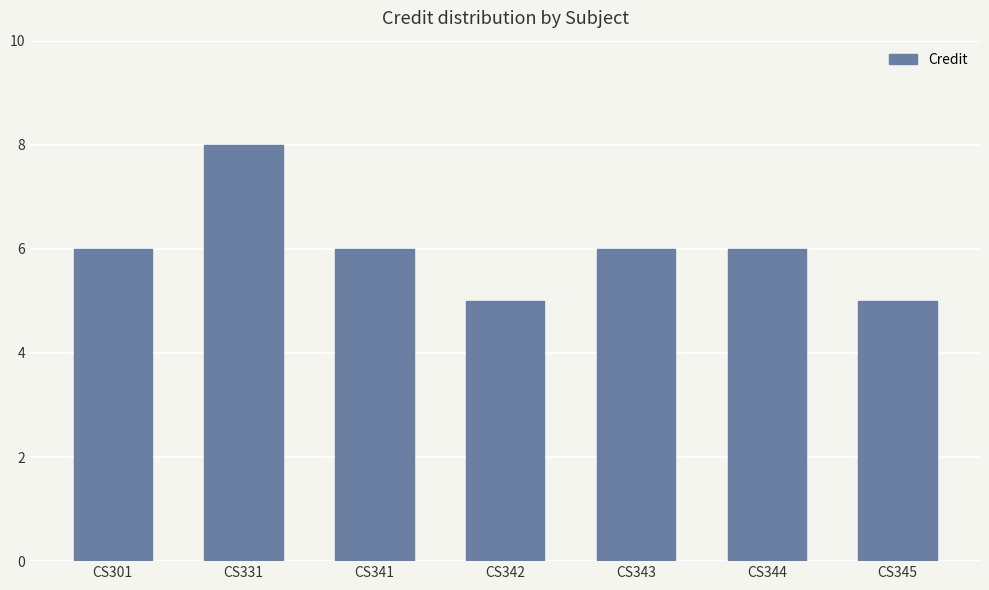

Read the value at CS342.

5